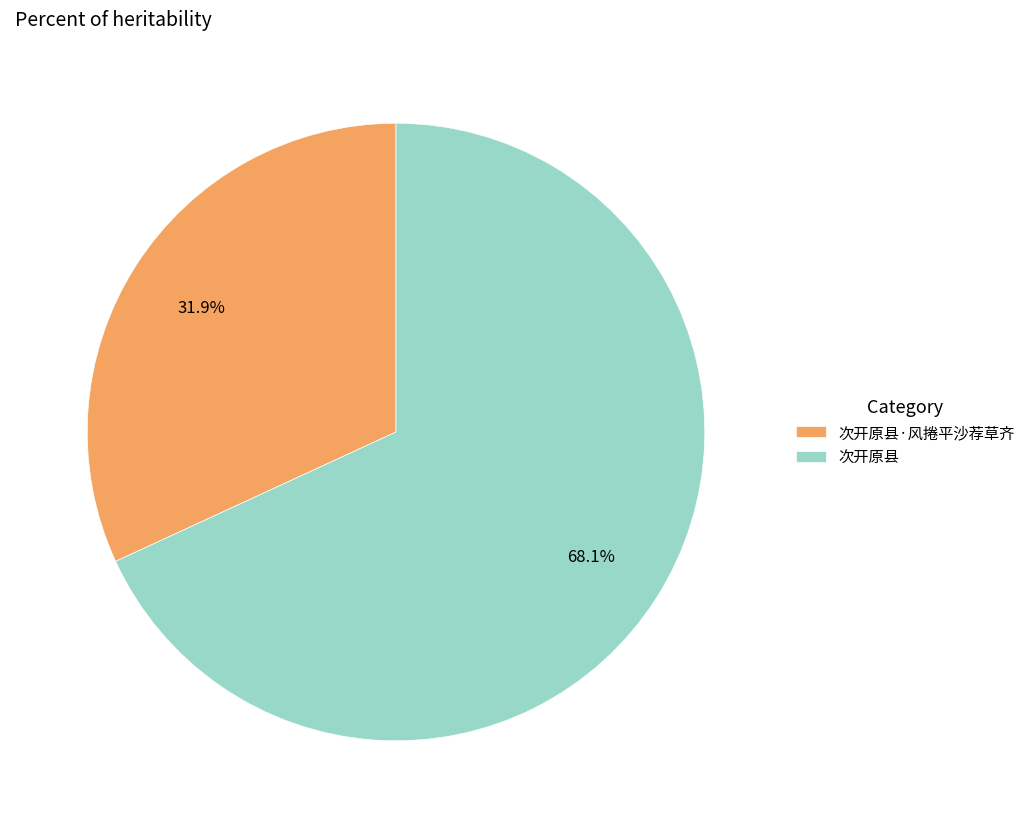

Which category accounts for the majority?

次开原县